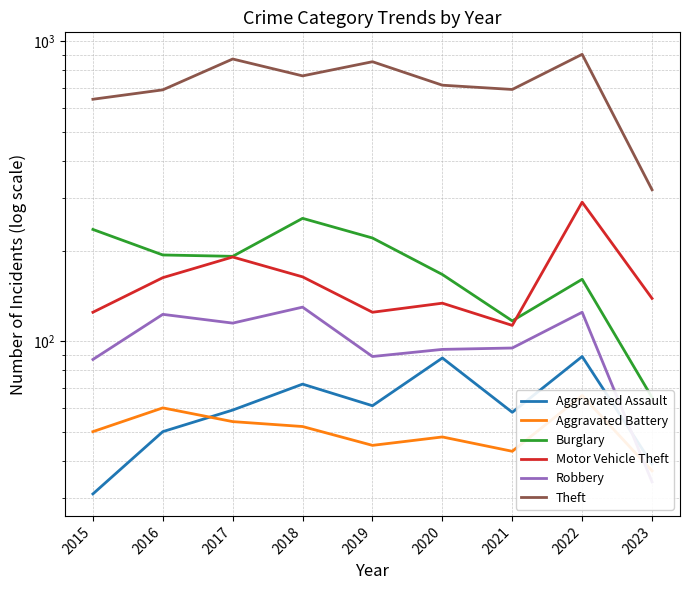

Which has a higher value, 2017 or 2020?

2020